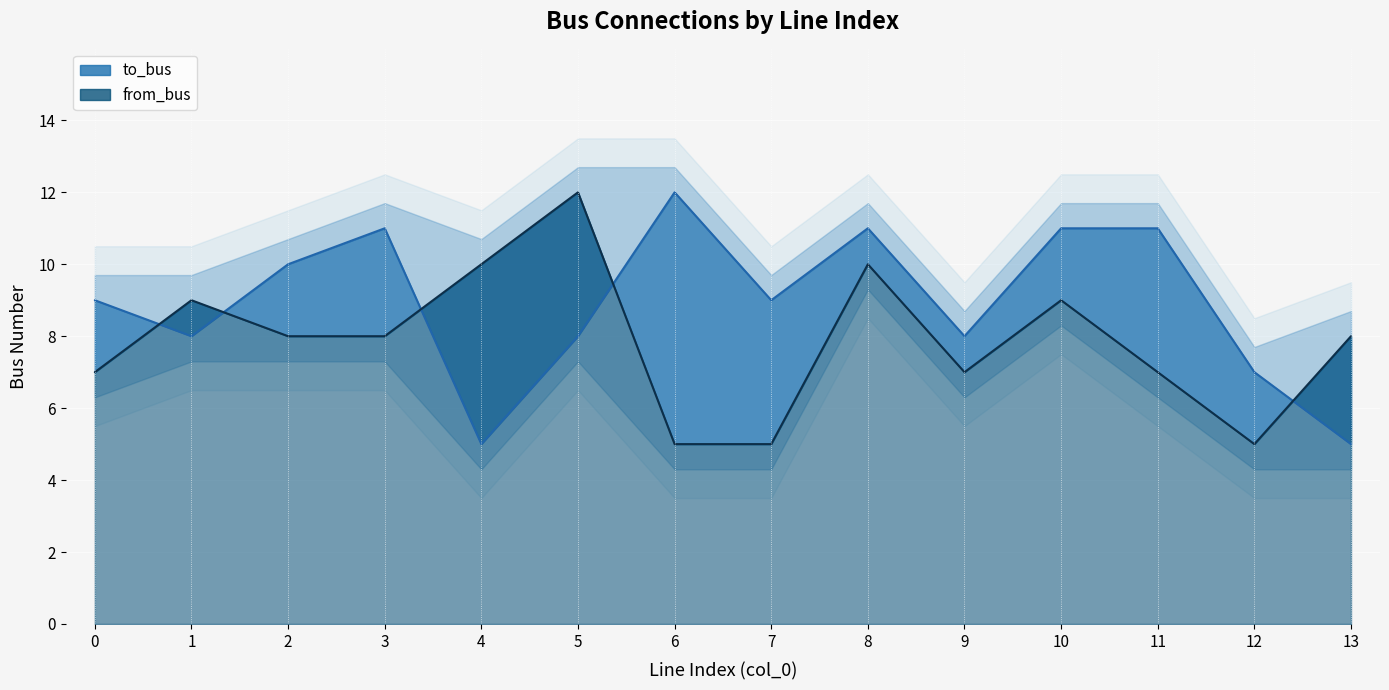

What is the sum of all to_bus values?

125